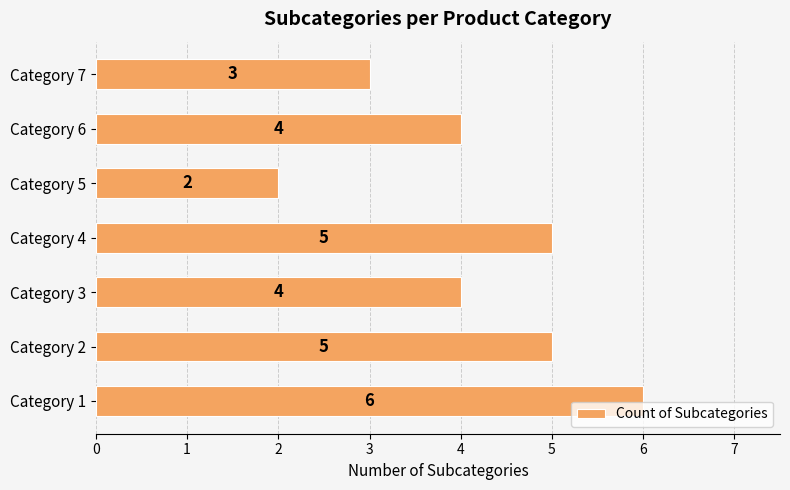

How many data points does each series have?

7